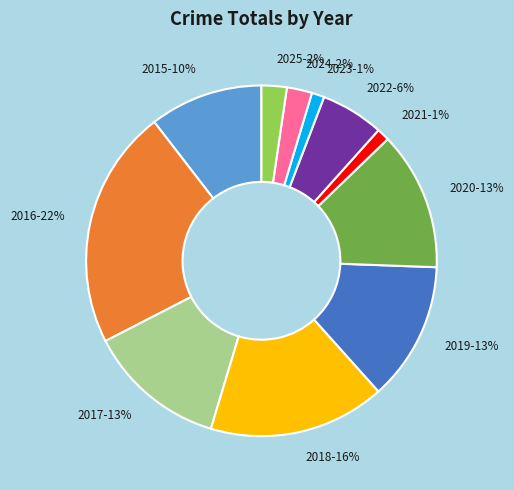

Approximately how many times larger is the value at 2015-10% compared to 2019-13%?

0.8